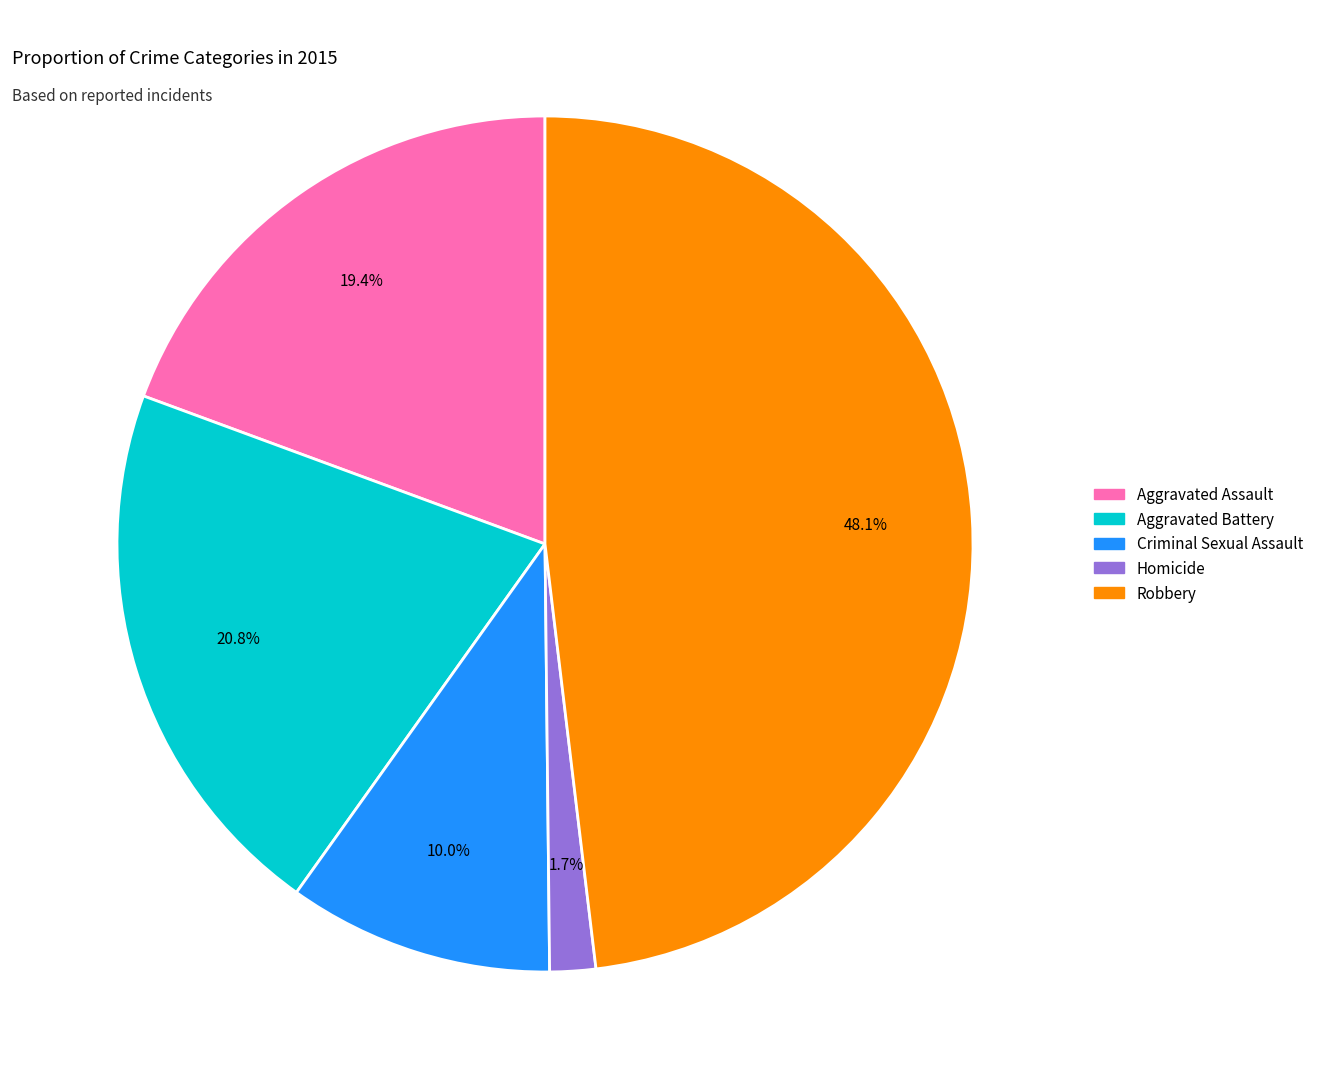

Does any single category account for the majority?

No